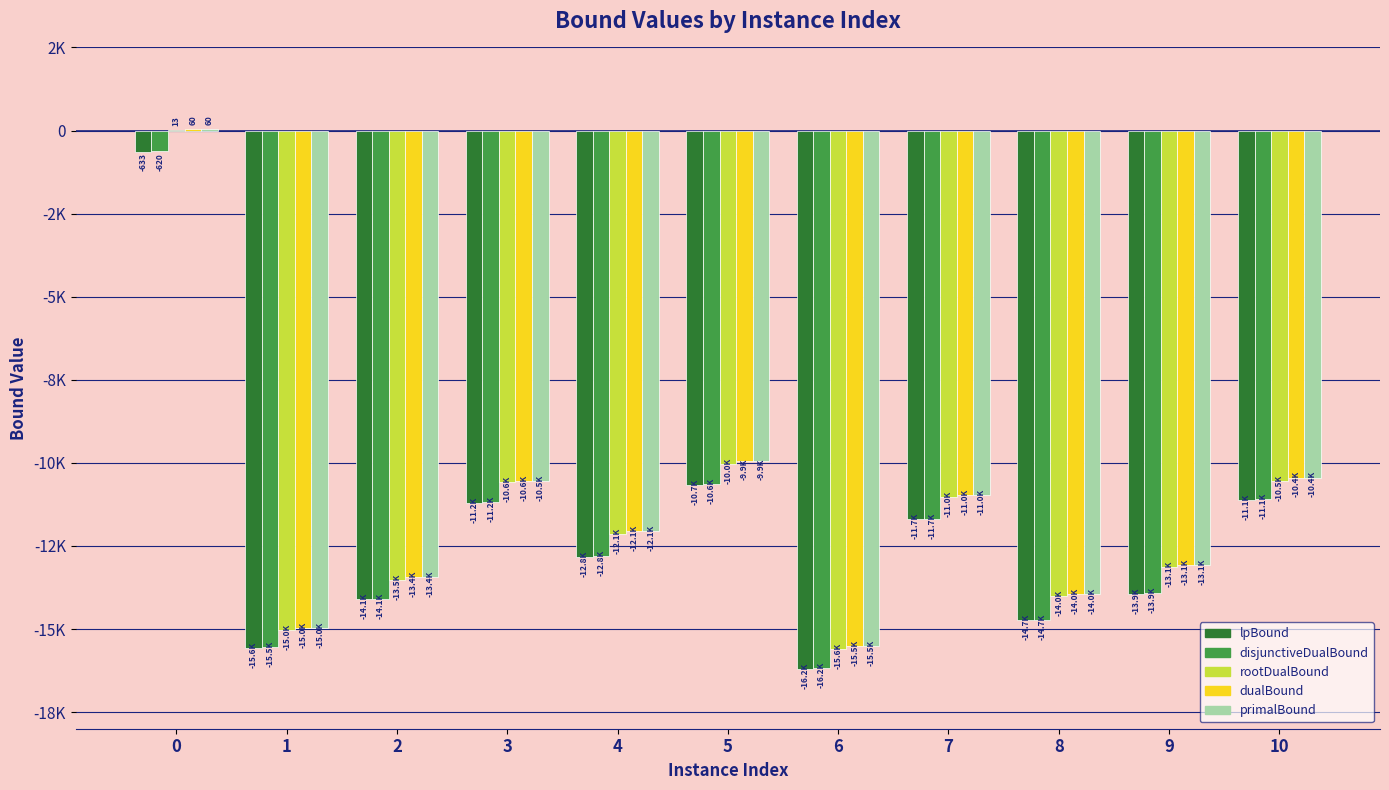

What are all the series names shown in the legend?

lpBound, disjunctiveDualBound, rootDualBound, dualBound, primalBound